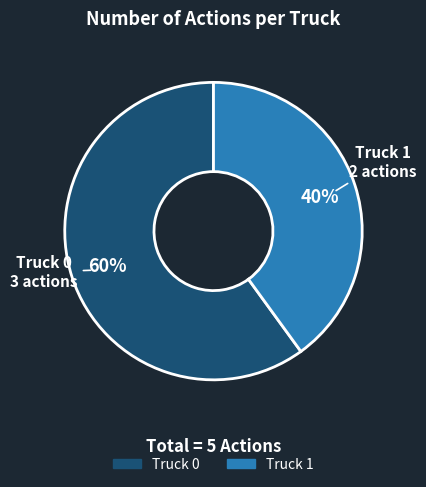

Does Truck 0 represent more than half of the total?

Yes